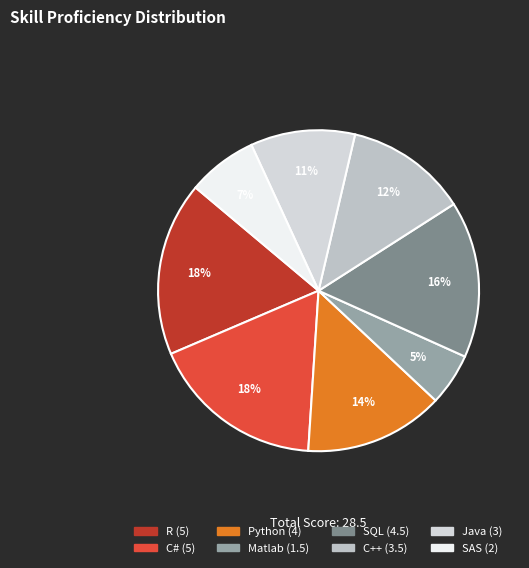

What is the ratio of the value at C# to the value at Matlab?

3.3